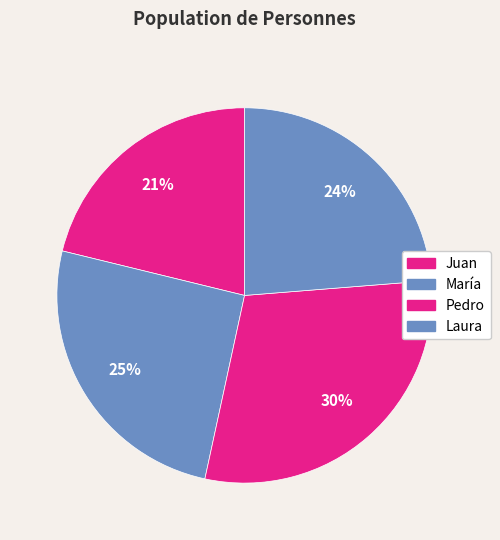

Count the number of slices in the pie.

4